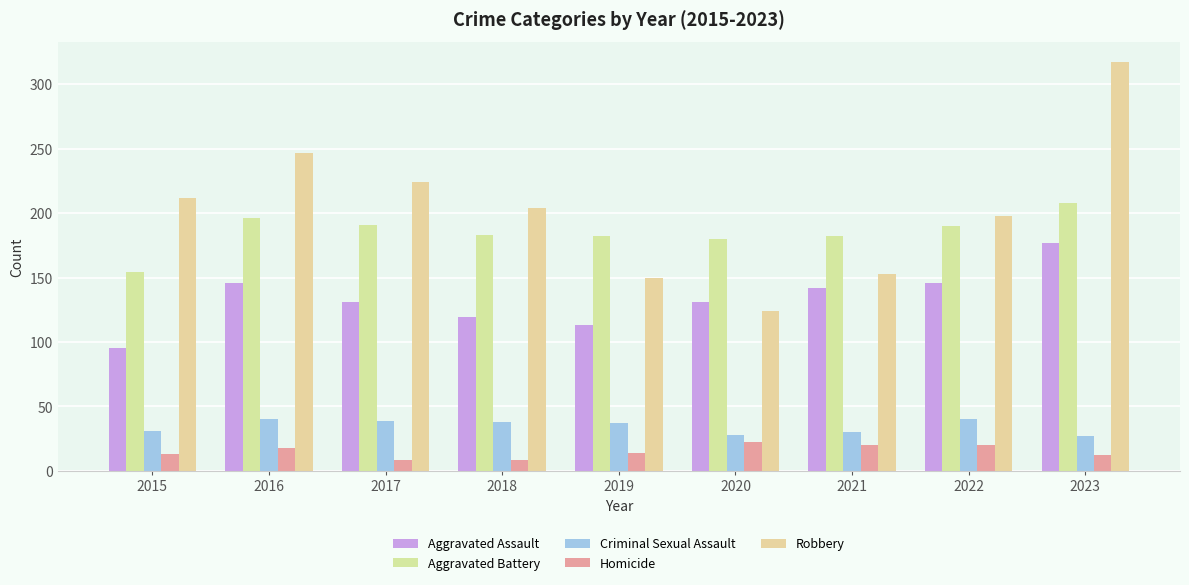

The Homicide series shows 24 at 2016. True or false?

False